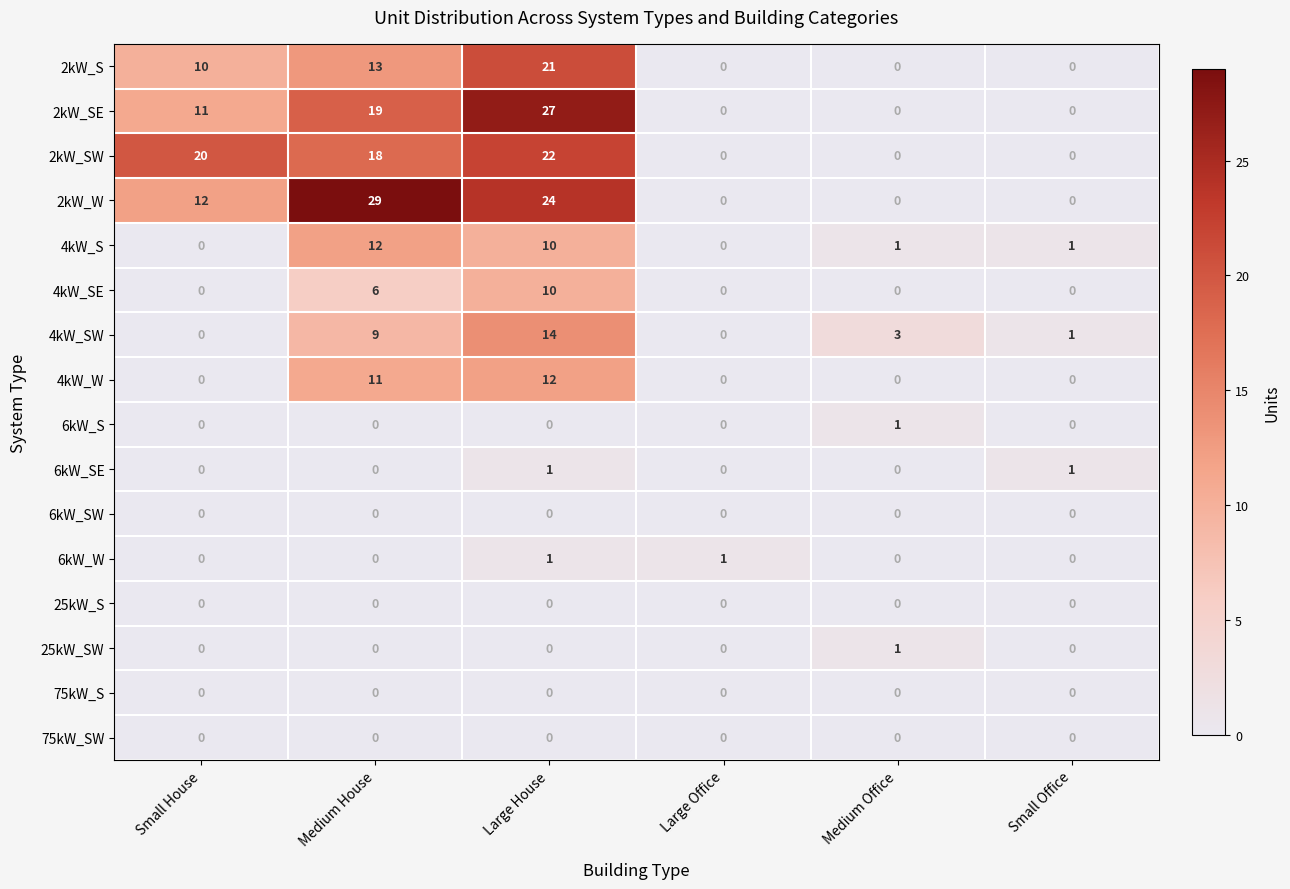

Is it true that 75kW_S equals 0 at Small Office?

True